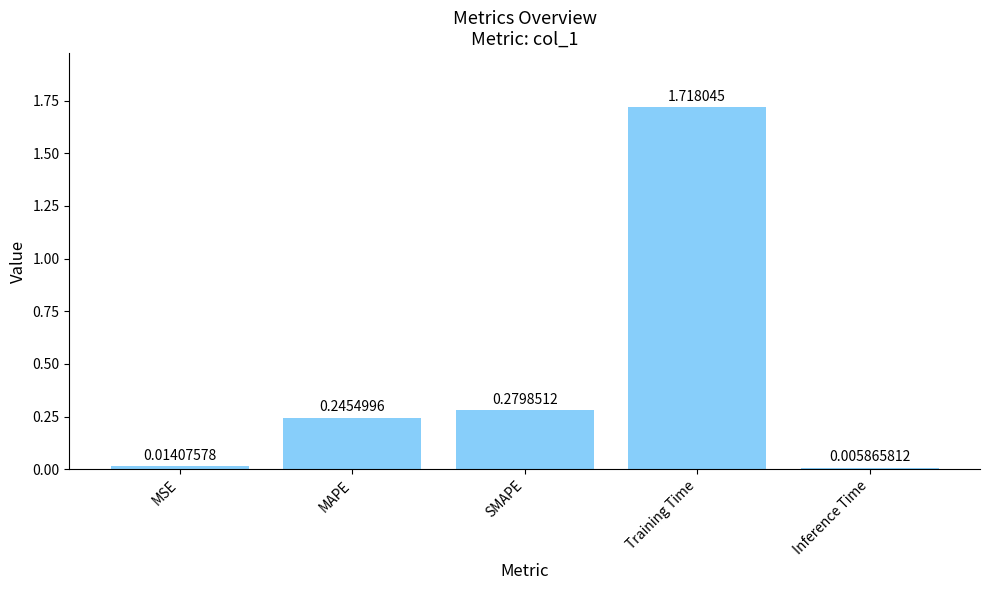

What is the change in value from SMAPE to Training Time?

+1.4